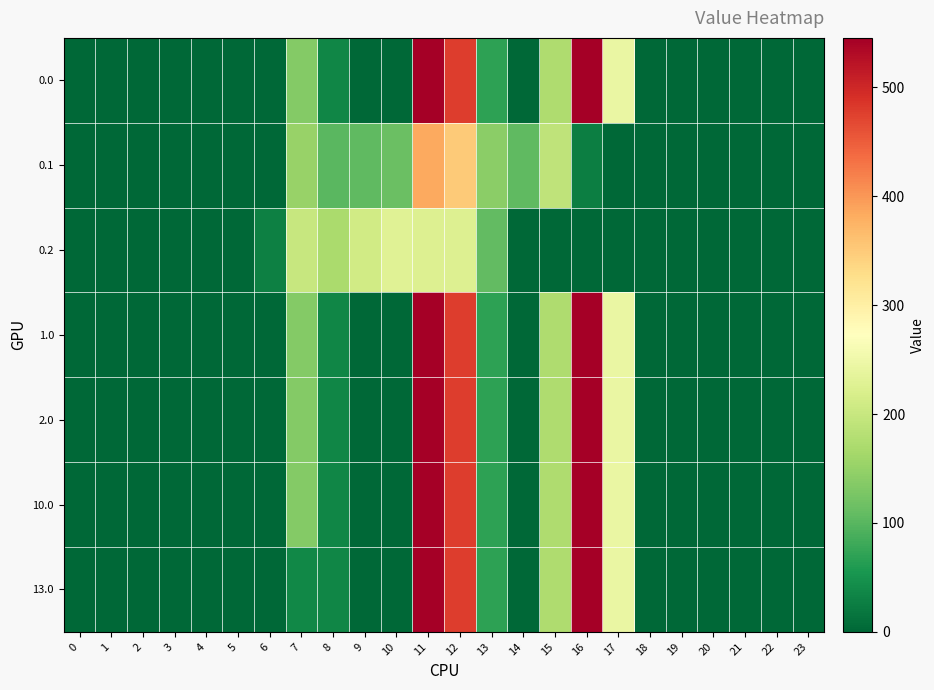

Between 4 and 8, which series saw the biggest shift?

0.2